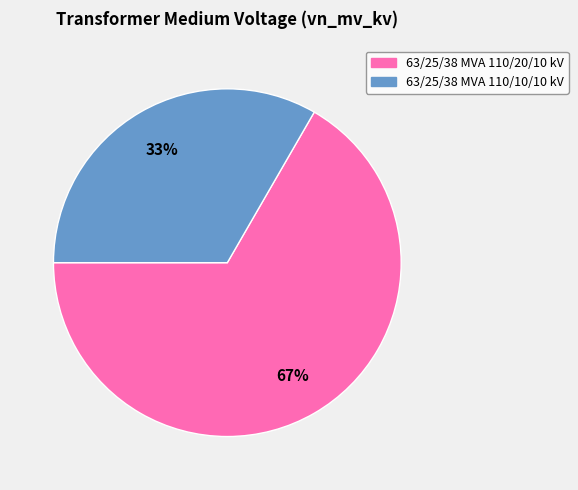

Which slice is the largest?

63/25/38 MVA 110/20/10 kV